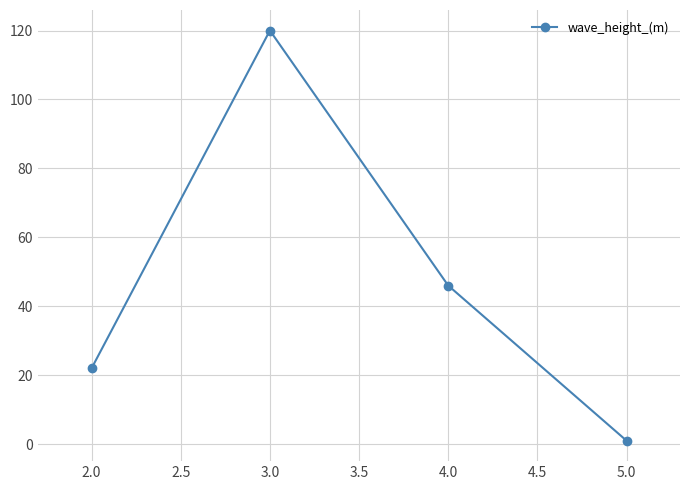

The chart shows a value of 46 at 4.0. True or false?

True